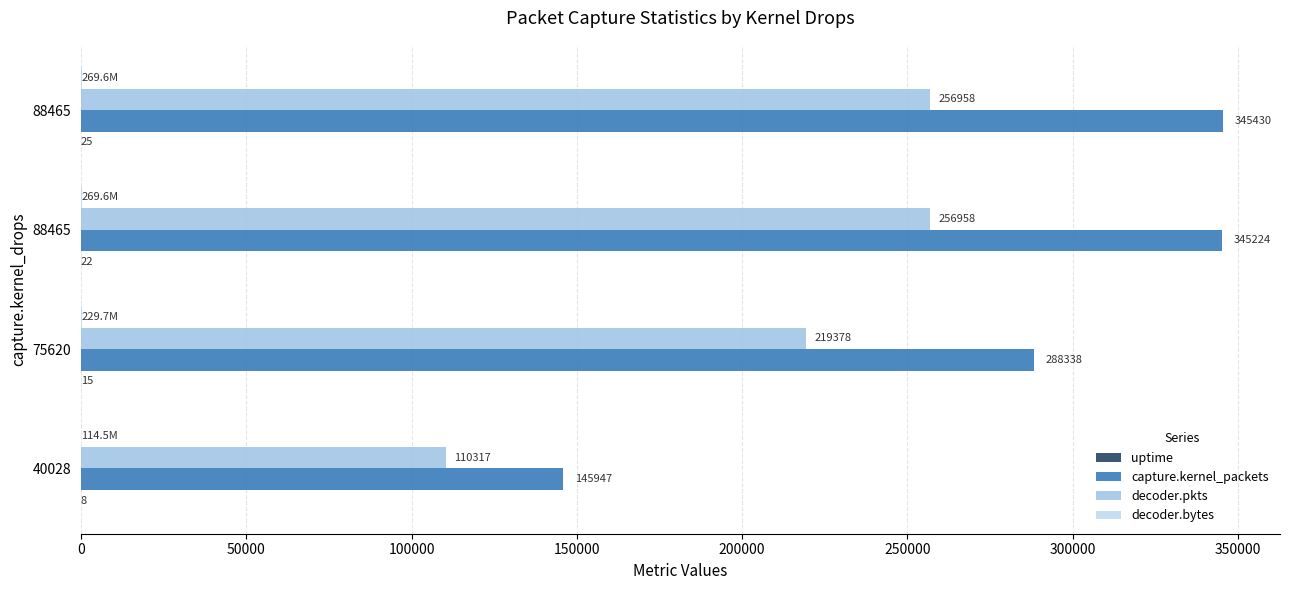

How many categories are shown in the chart?

4